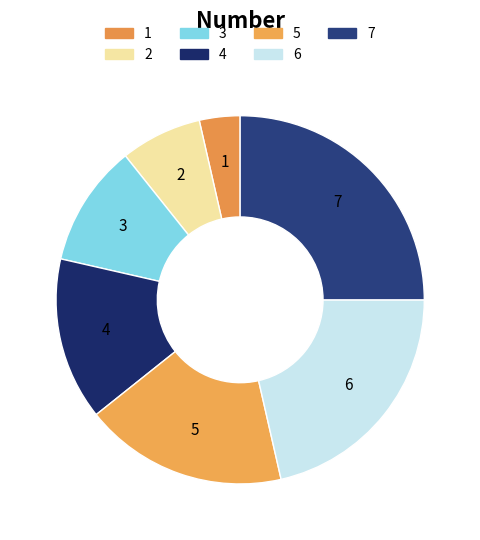

What percentage is the 6 slice, to the nearest percent?

21%